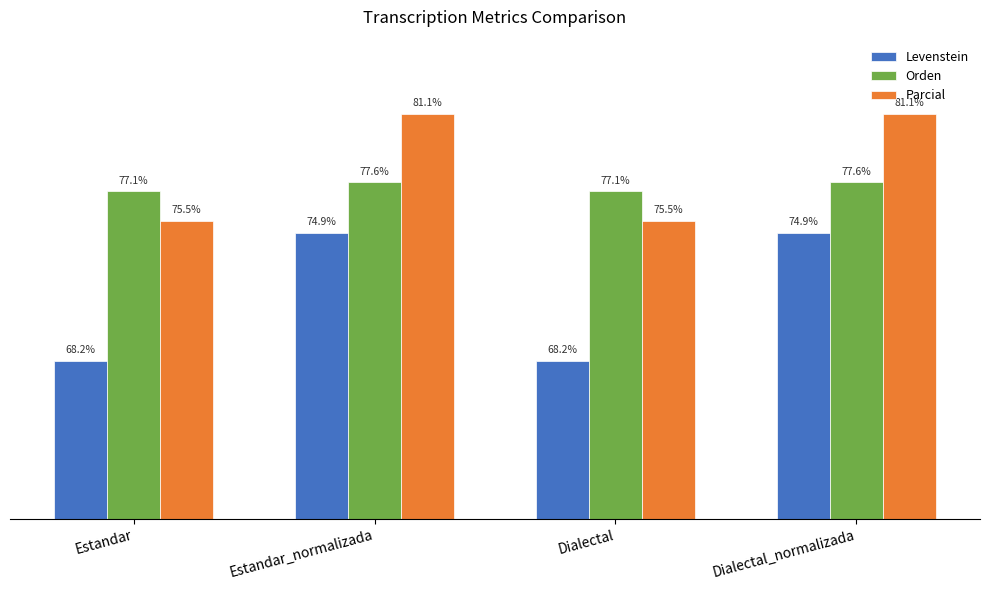

Which series has the largest total across all categories?

Parcial